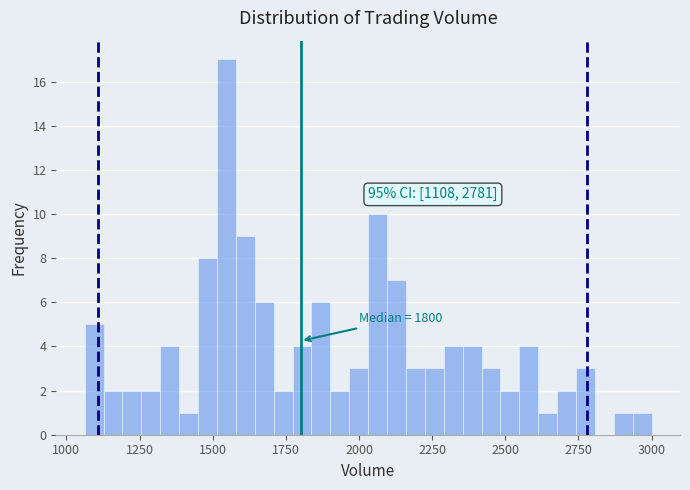

Around what value on the x-axis is the tallest bar? Give the approximate position of its centre, as read against the axis.

1550